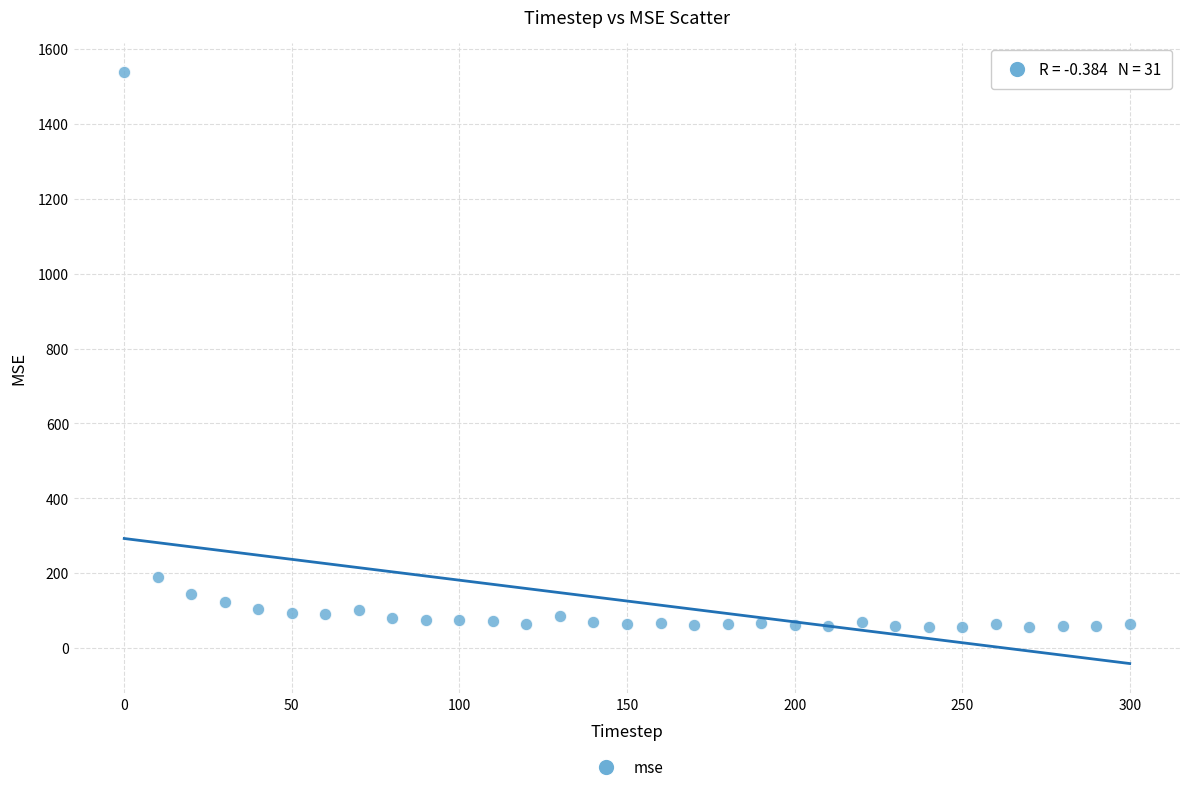

What is the range of Y values (max minus min)?

1483.1